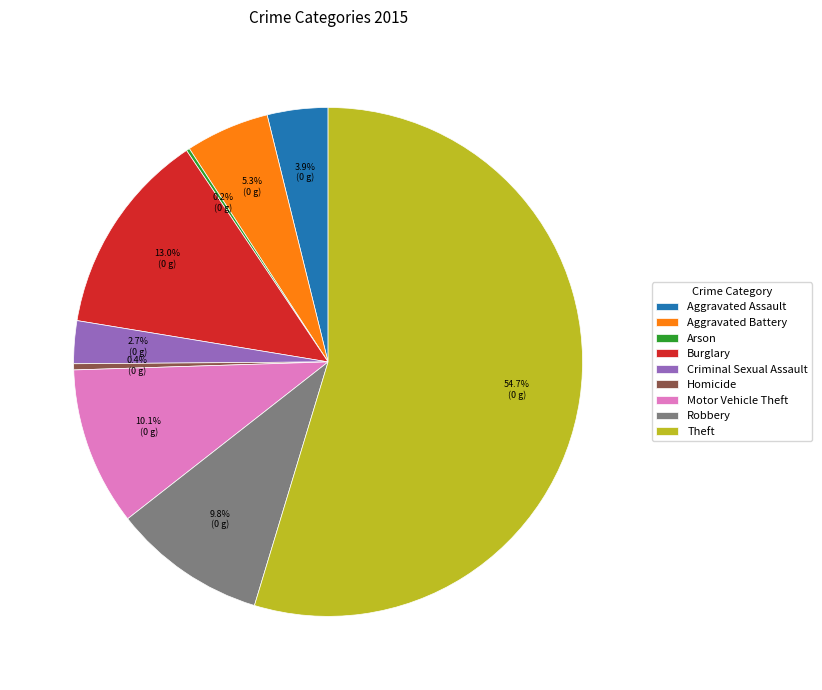

Combined, what portion of the pie is Theft and Robbery?

64.4%